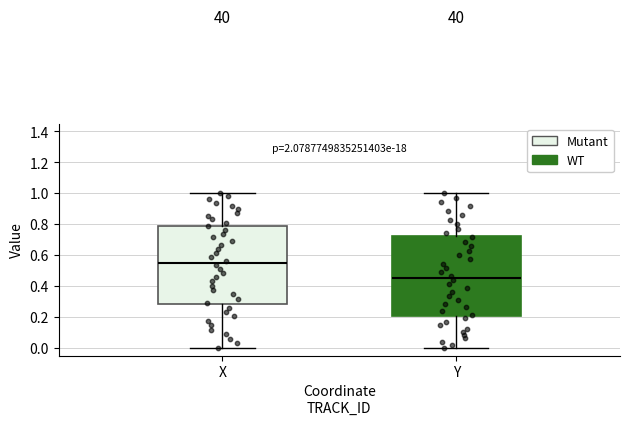

Reading left to right, read every box against the y-axis: the position of its median line, the range the box covers, and the ends of its whiskers. The values are not printed on the chart, so give them approximately, as read against the axis.

X: median 0.56, box 0.28 to 0.80, whiskers 0.00 to 1.00
Y: median 0.44, box 0.20 to 0.72, whiskers 0.00 to 1.00